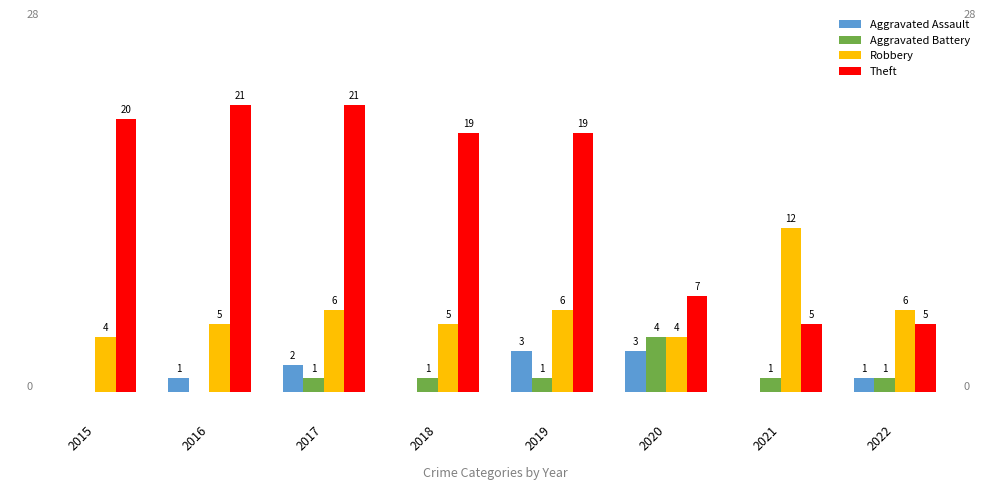

Between 2015 and 2022, which series saw the biggest shift?

Theft